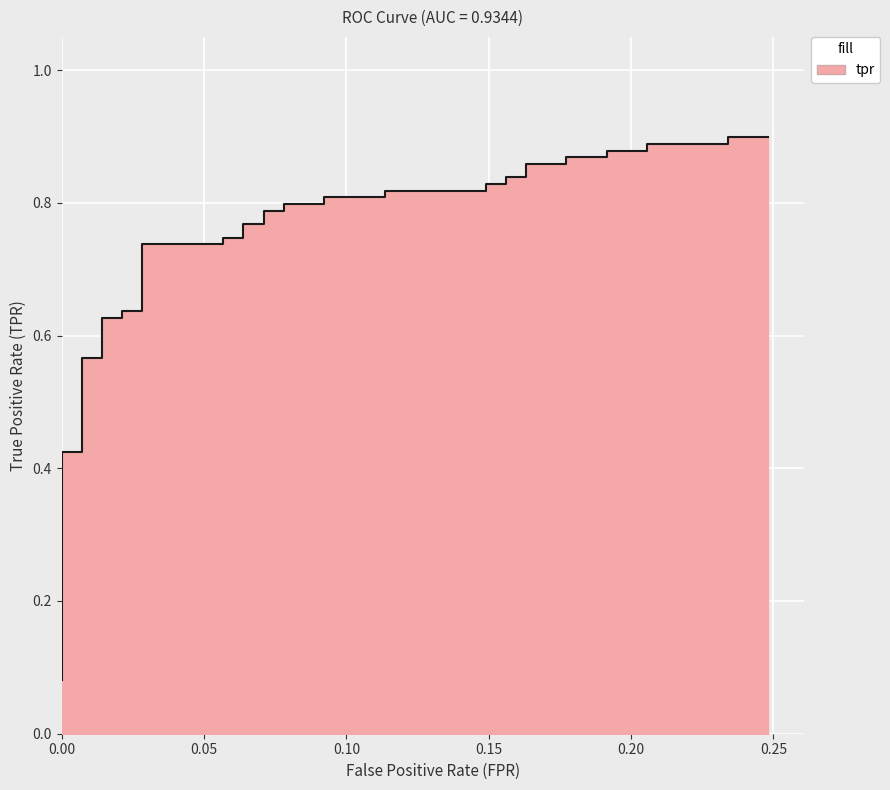

Count the number of categories in the chart.

40